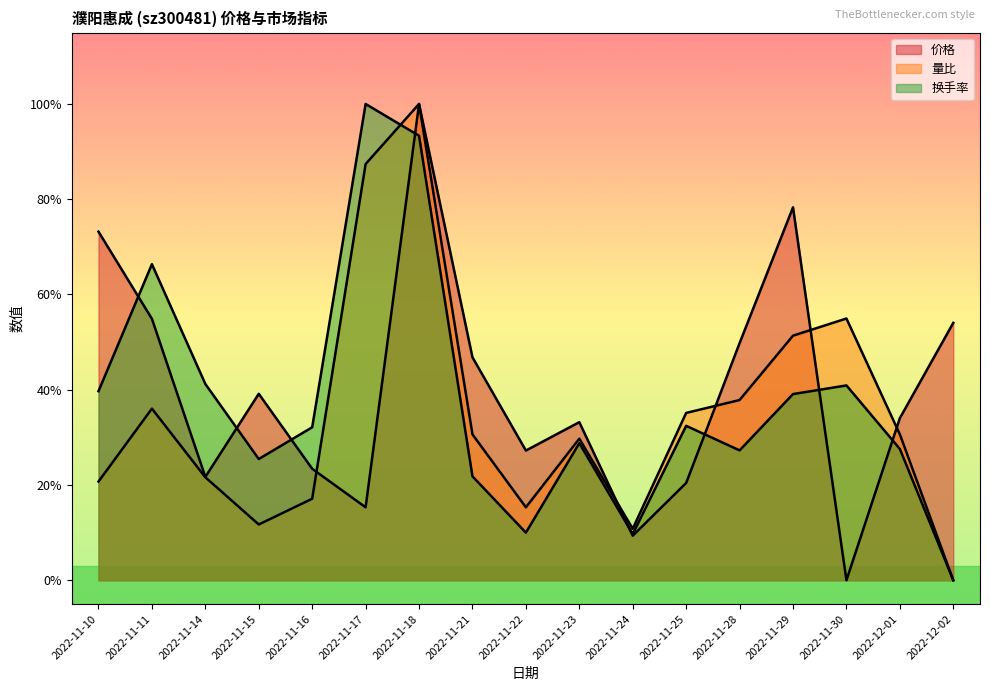

True or false: 量比 has a value of 0.1 at 2022-11-24.

False